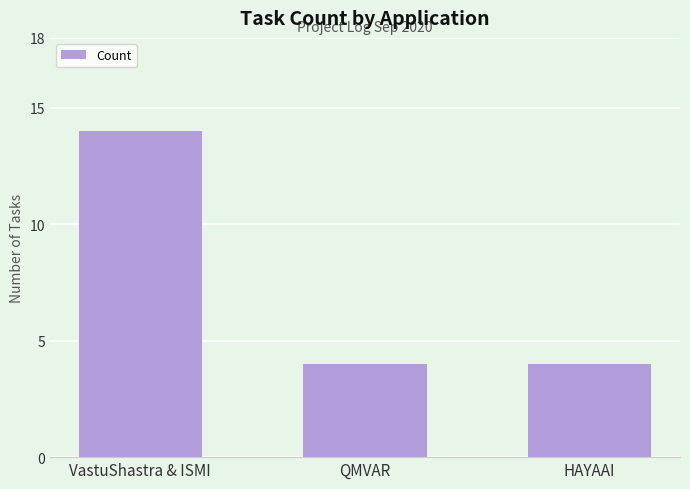

What is the minimum value shown in the chart?

4